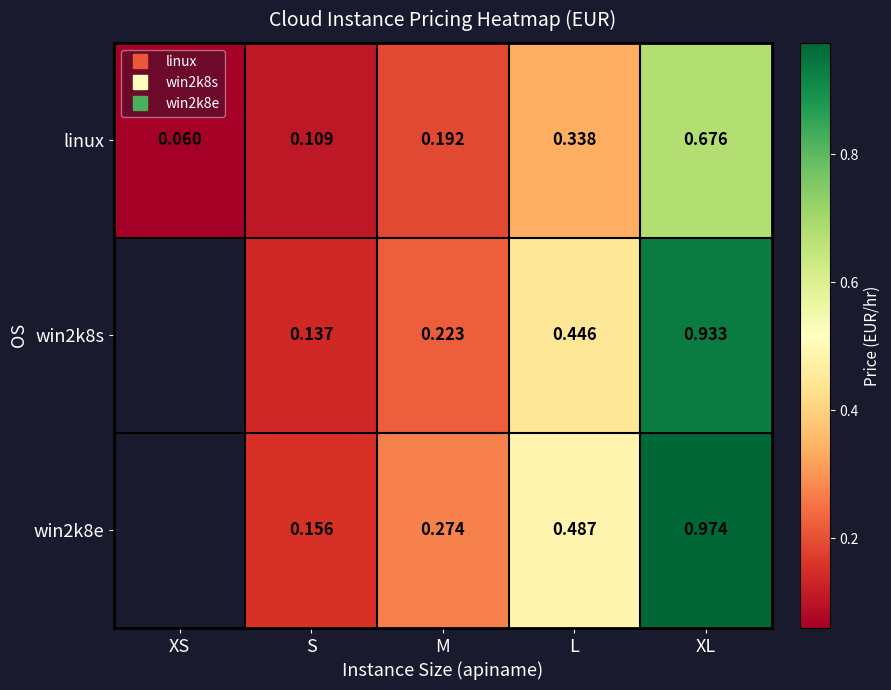

What is the average value of the linux series?

0.3